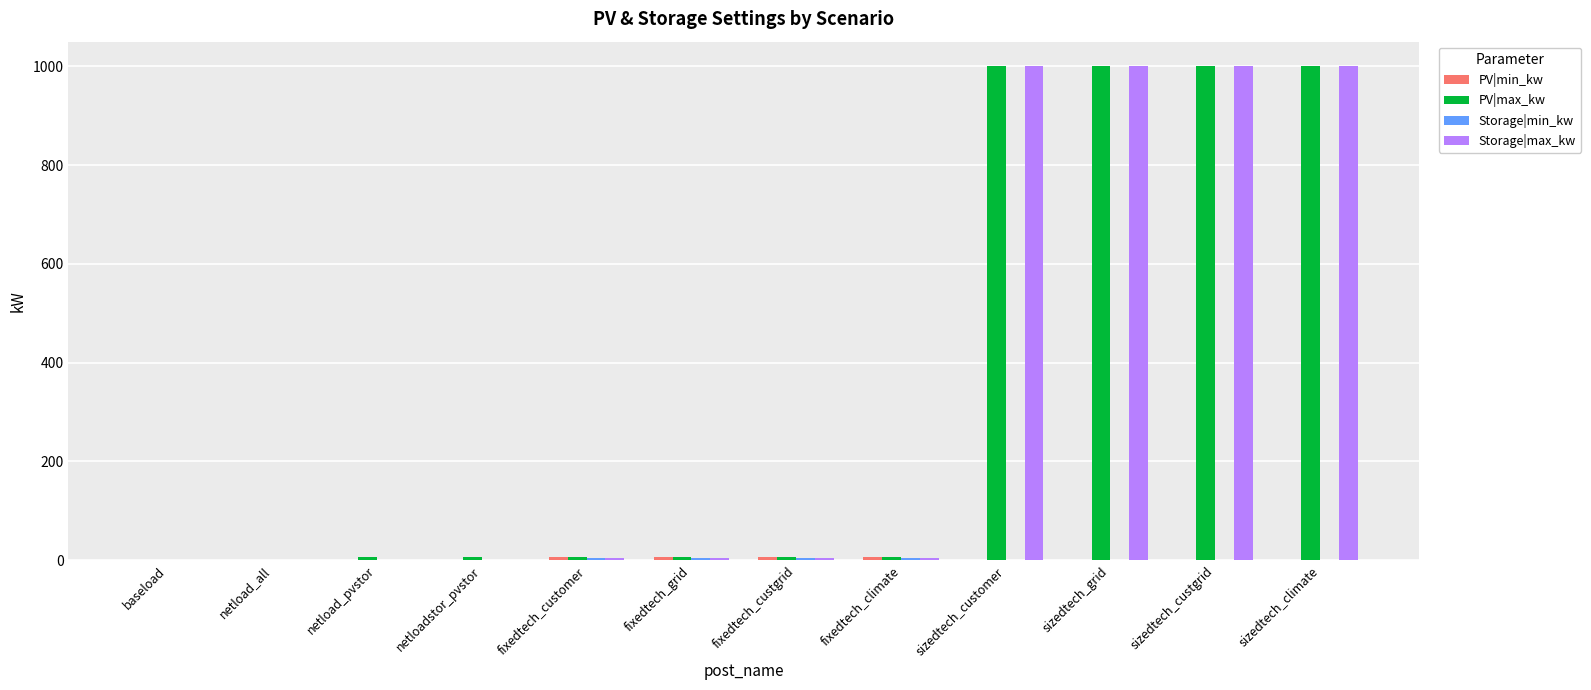

What is the highest value of the Storage|max_kw series?

1000